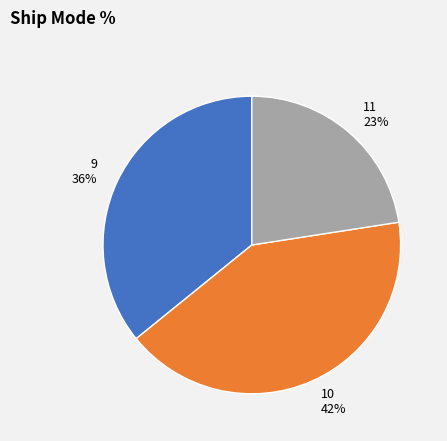

Which has a higher value, 11 or 10?

10